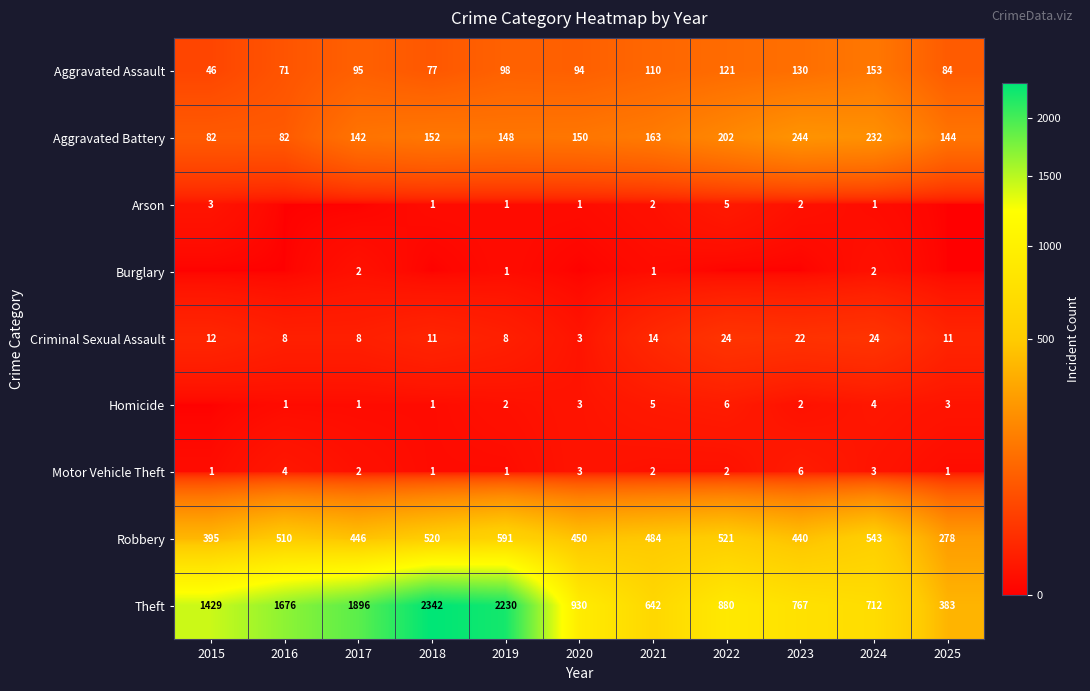

What is the difference between the highest and lowest values at 2019?

2229